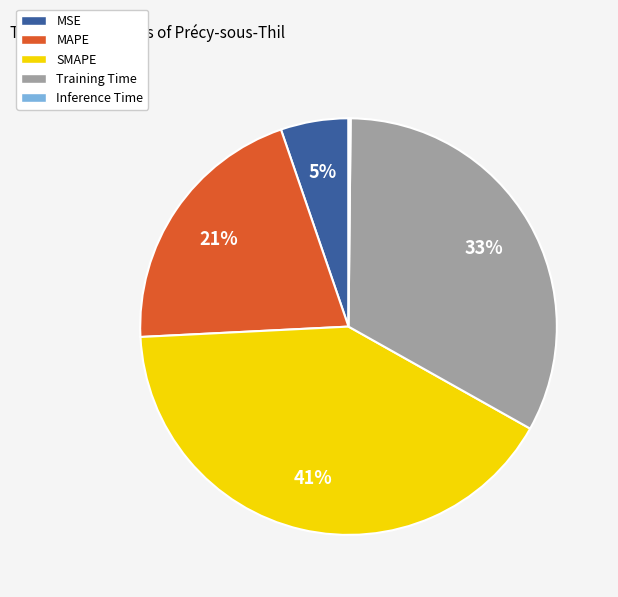

To the nearest percent, what is the difference between the SMAPE and MSE slice percentages?

36%